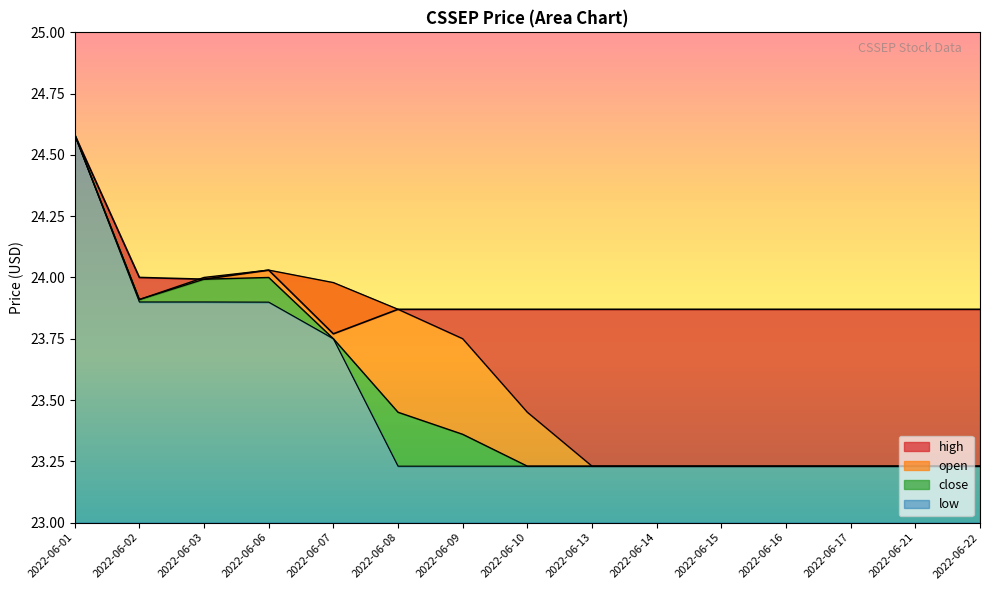

At which label is close closest to 23?

2022-06-10